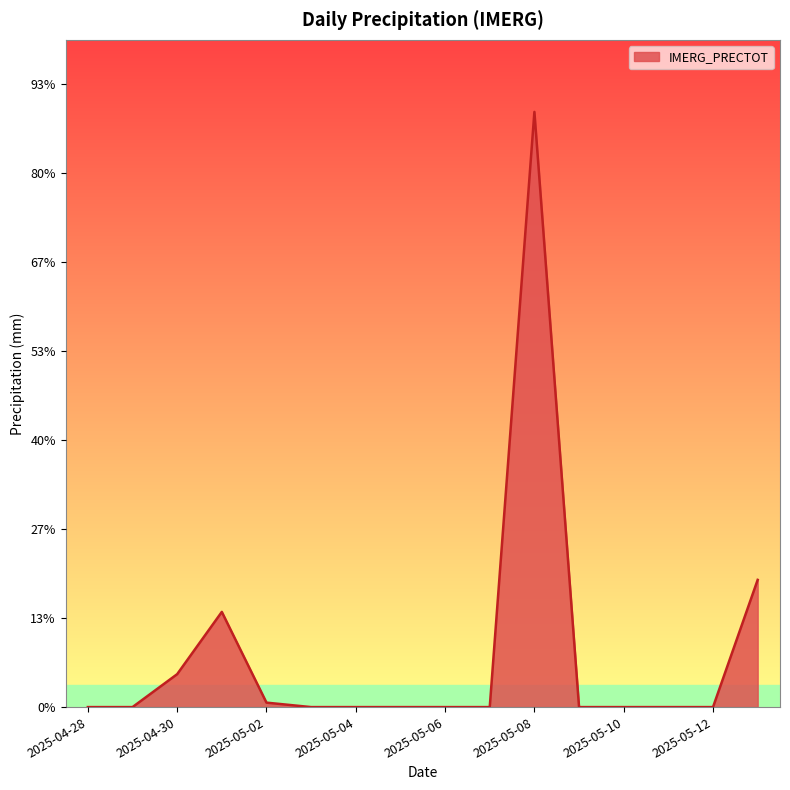

Does the chart display data point markers on the line(s)?

No